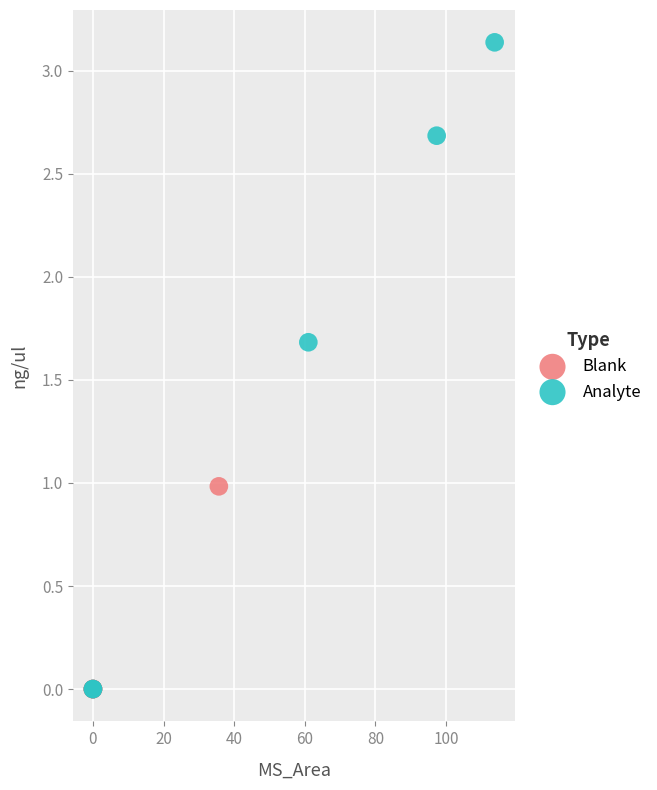

Which series has the widest spread of Y values?

Analyte